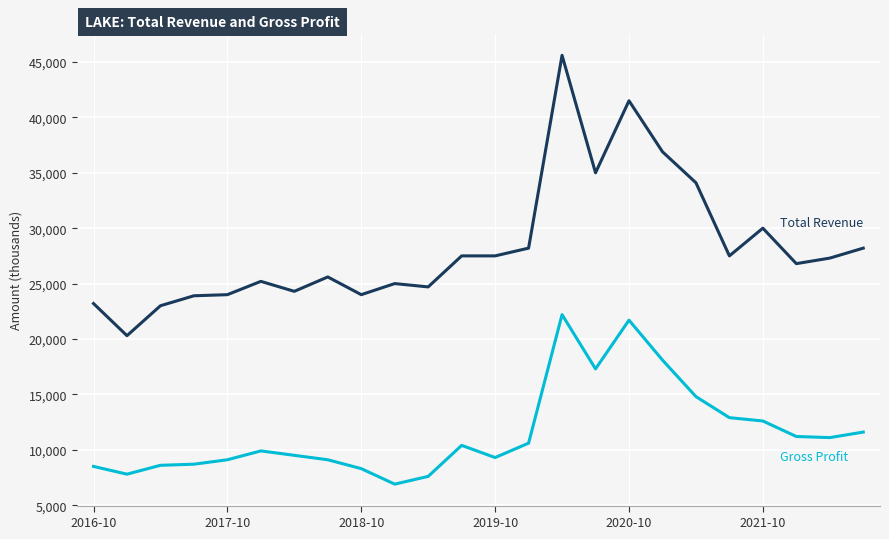

What is the minimum value shown in the chart?

6900